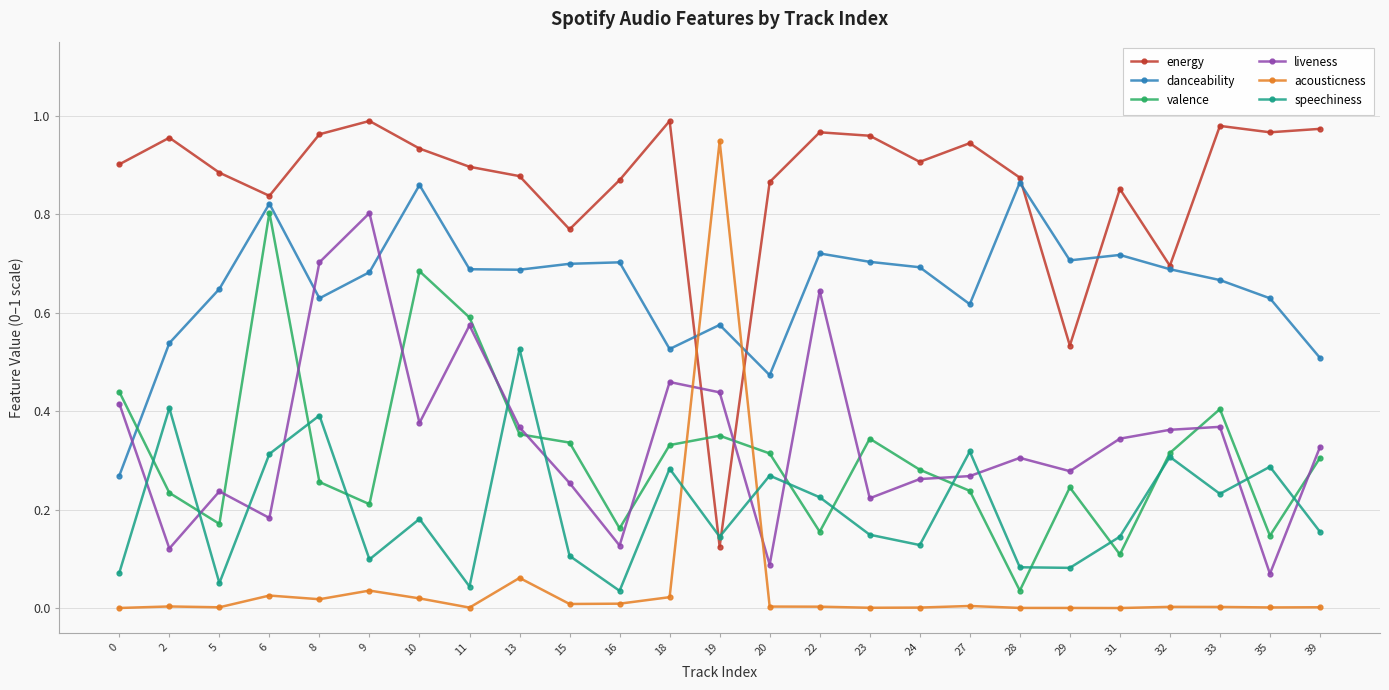

How many times do valence and energy cross each other?

2